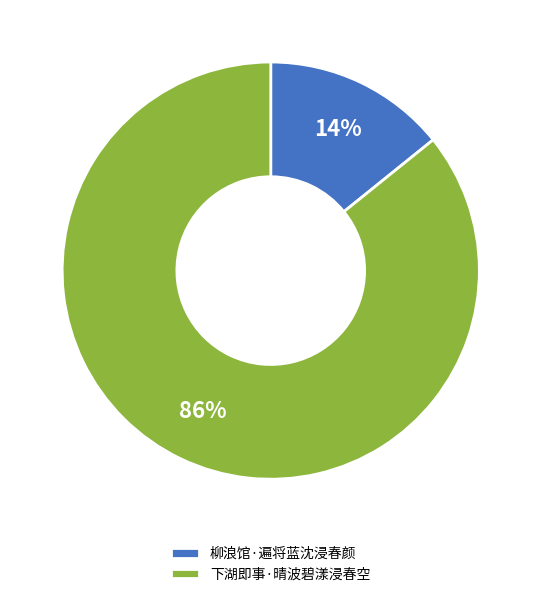

Between 下湖即事·晴波碧漾浸春空 and 柳浪馆·遍将蓝沈浸春颜, which is larger?

下湖即事·晴波碧漾浸春空